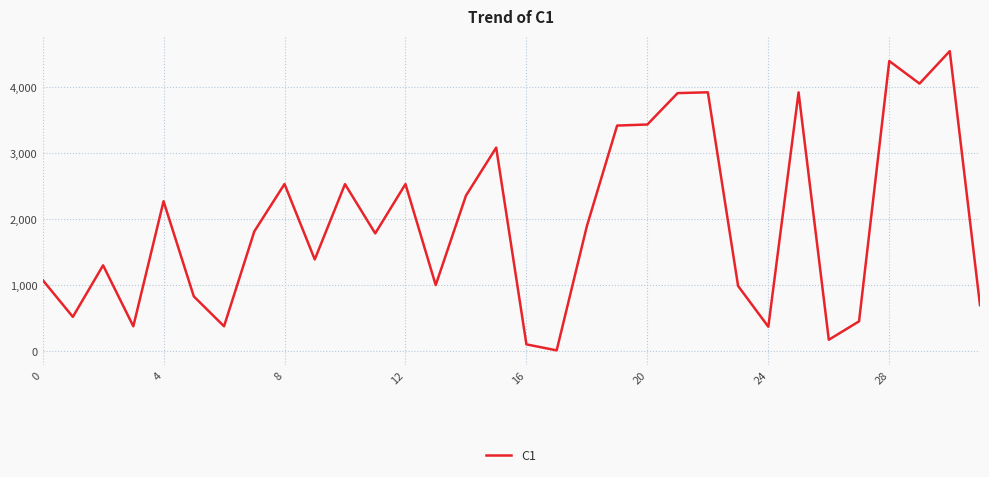

What is the maximum value shown in the chart?

4545